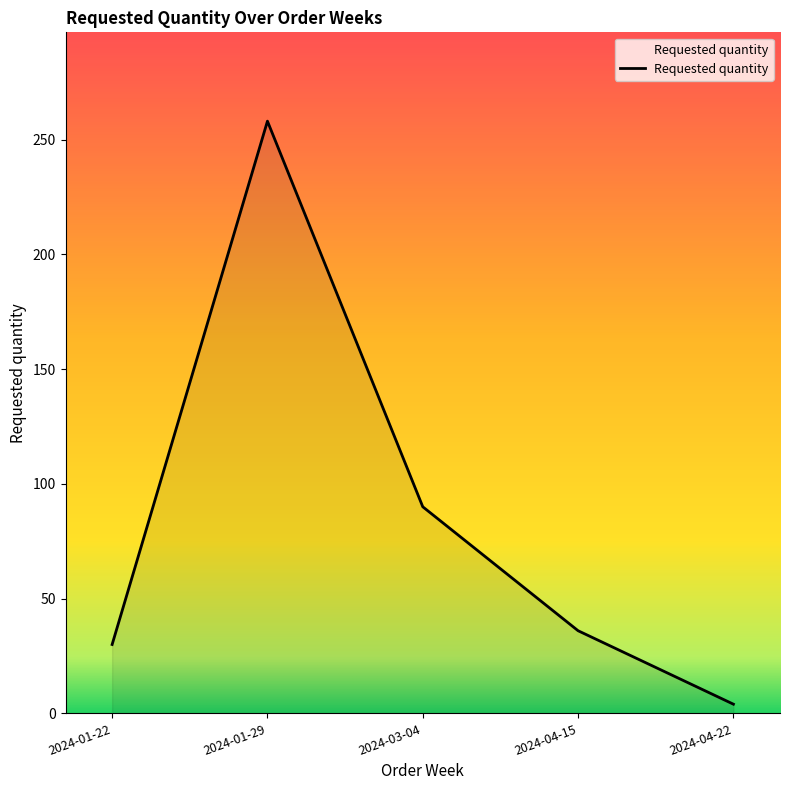

Count the number of categories in the chart.

5